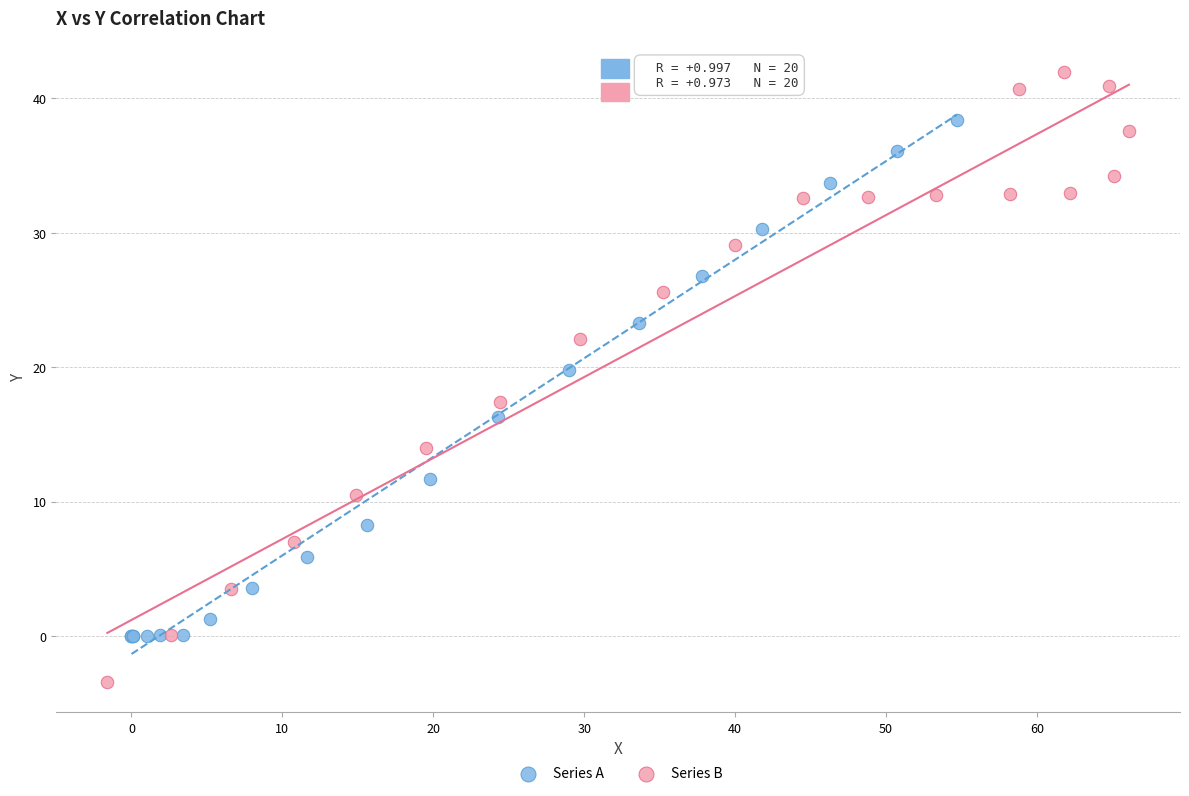

Which series has the largest Y range (max minus min)?

Series B